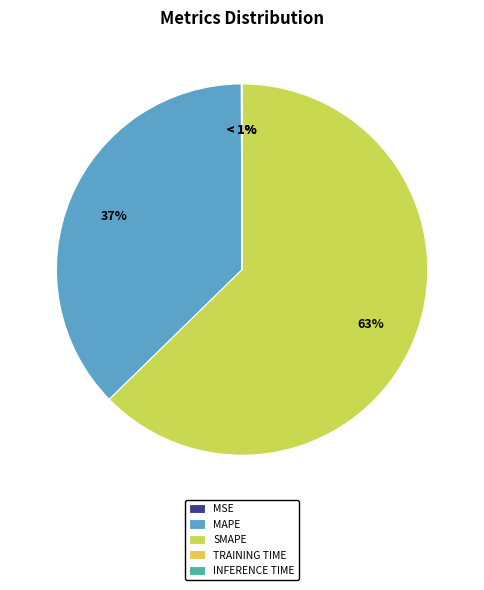

True or false: MAPE accounts for 30% of the total.

False